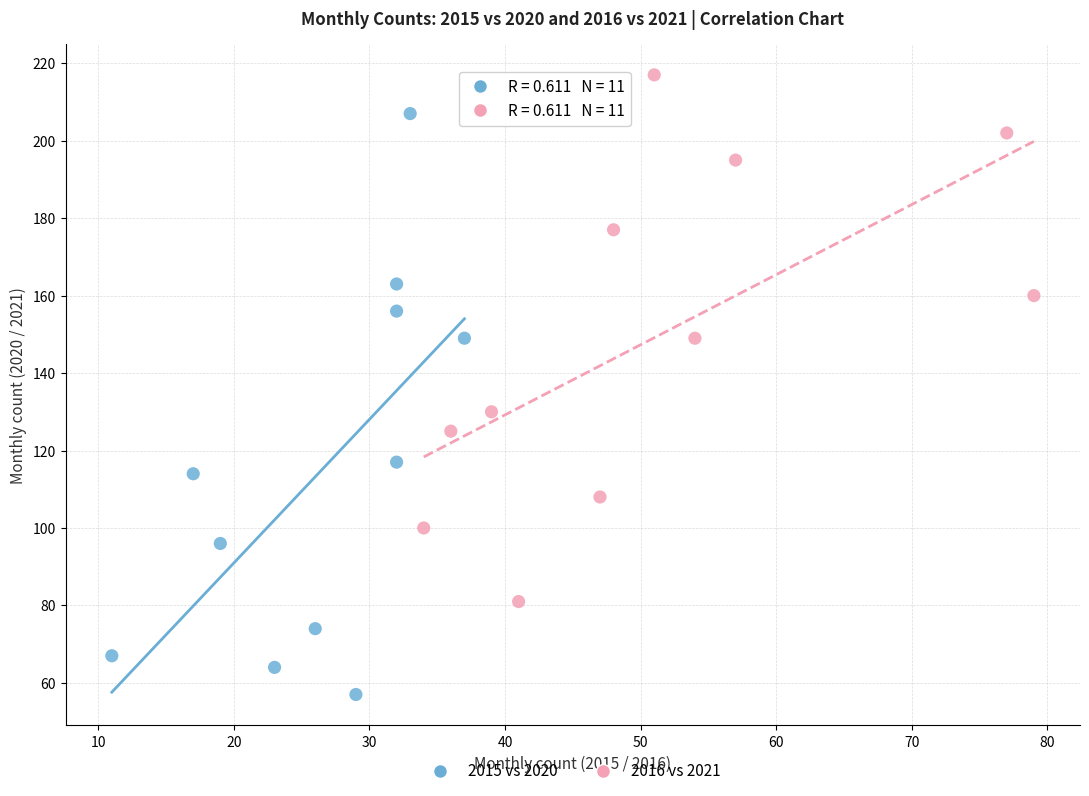

What are all the series names shown in the legend?

2015 vs 2020, 2016 vs 2021